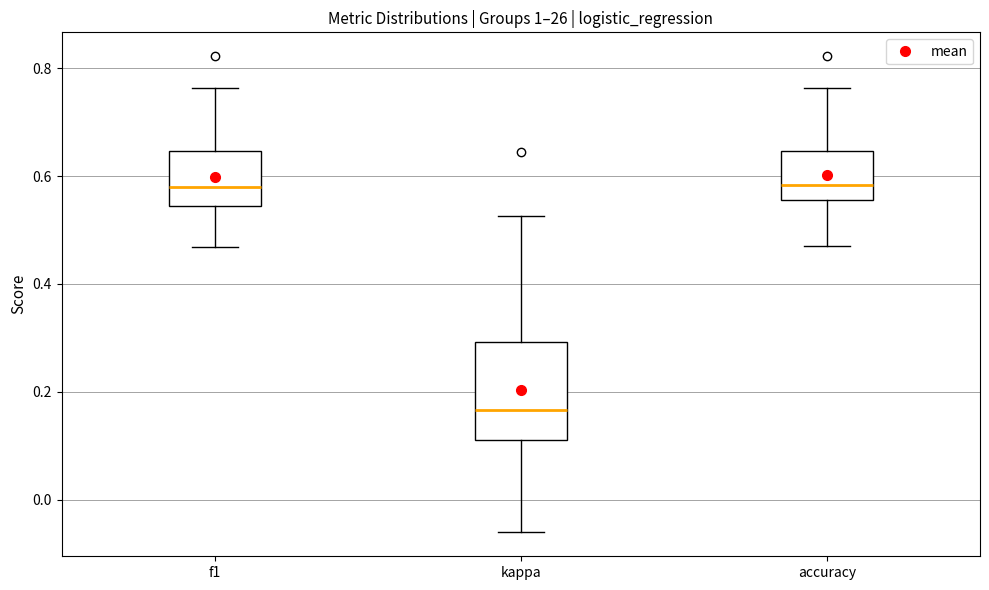

Reading left to right, transcribe this box plot: for each box, give where its median line is, the range the box spans, and where its two whiskers end, as read against the y-axis. The values are not printed on the chart, so give them approximately, as read against the axis.

f1: median 0.58, box 0.54 to 0.64, whiskers 0.46 to 0.76
kappa: median 0.16, box 0.12 to 0.30, whiskers -0.06 to 0.52
accuracy: median 0.58, box 0.56 to 0.64, whiskers 0.48 to 0.76